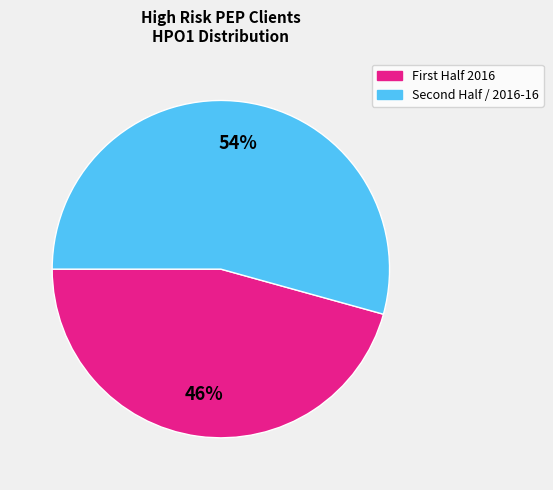

Is there a majority slice in this chart?

Yes